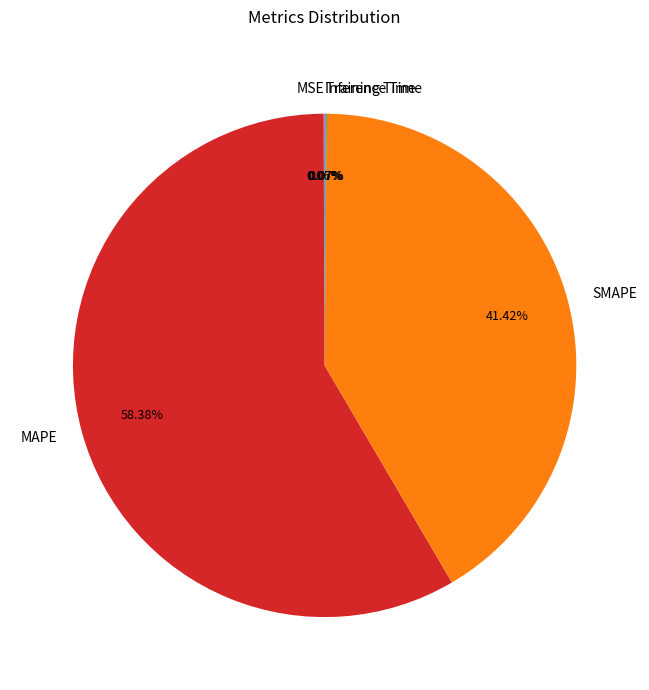

The MAPE slice represents 65% of the pie. True or false?

False